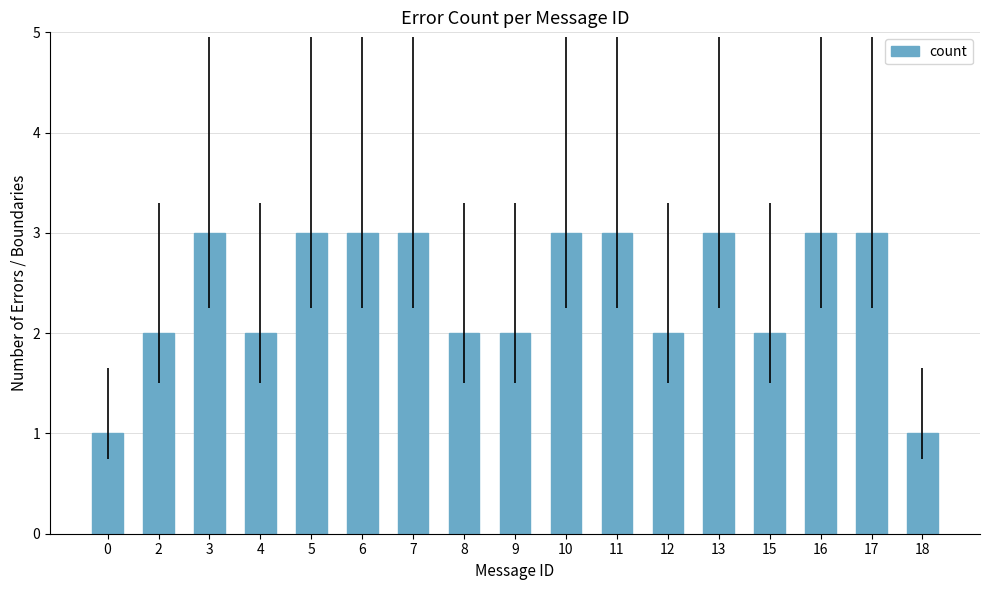

How many values are between 2 and 3?

15